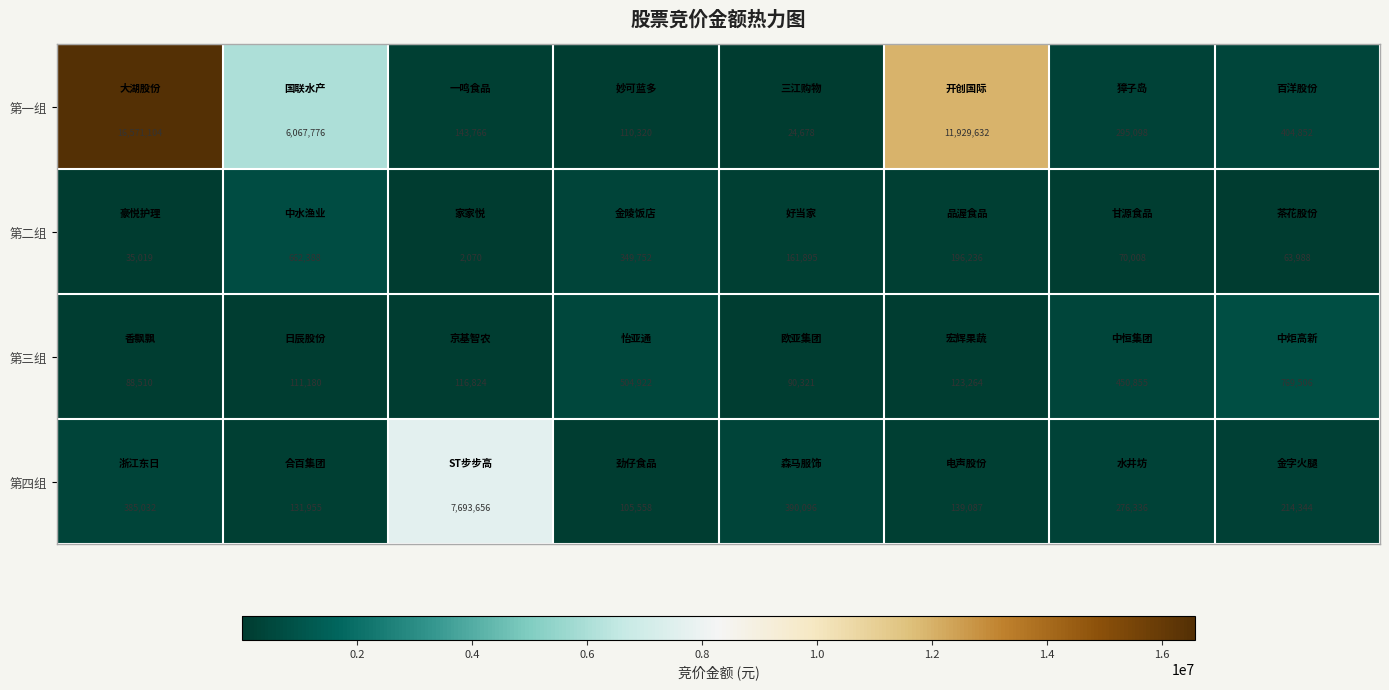

Rank the series by their maximum value, from highest to lowest.

第一组, 第四组, 第三组, 第二组